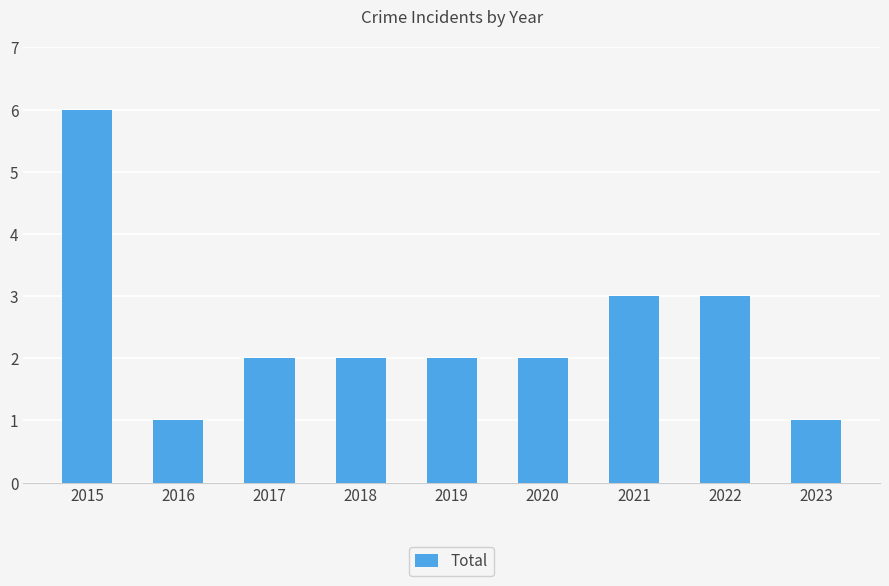

What is the ratio of the value at 2023 to the value at 2017?

0.5